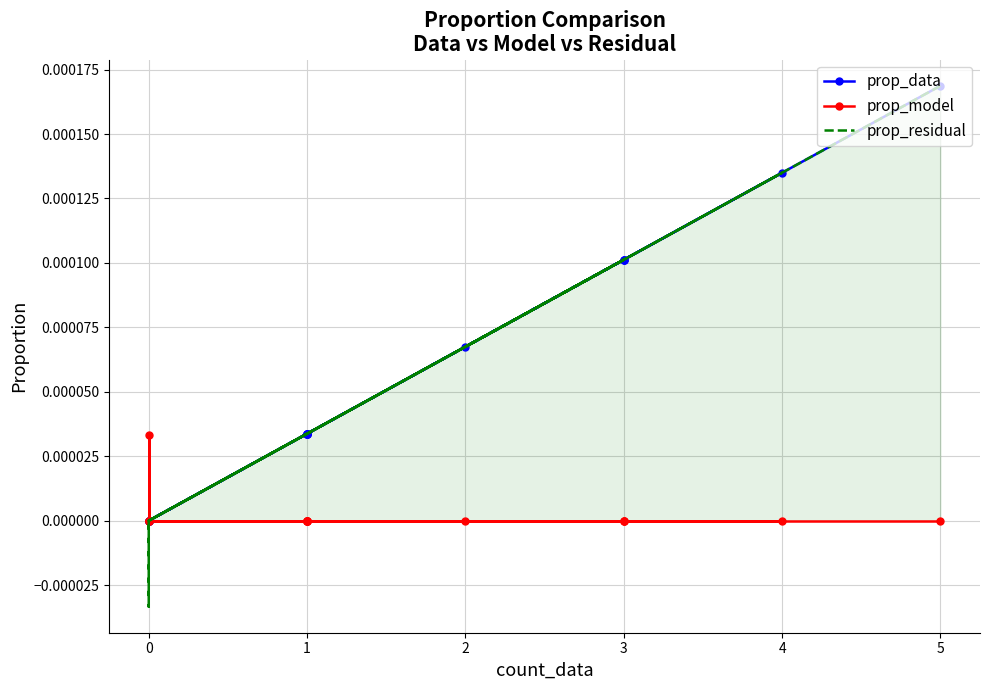

How many data points in prop_data are above 0?

12